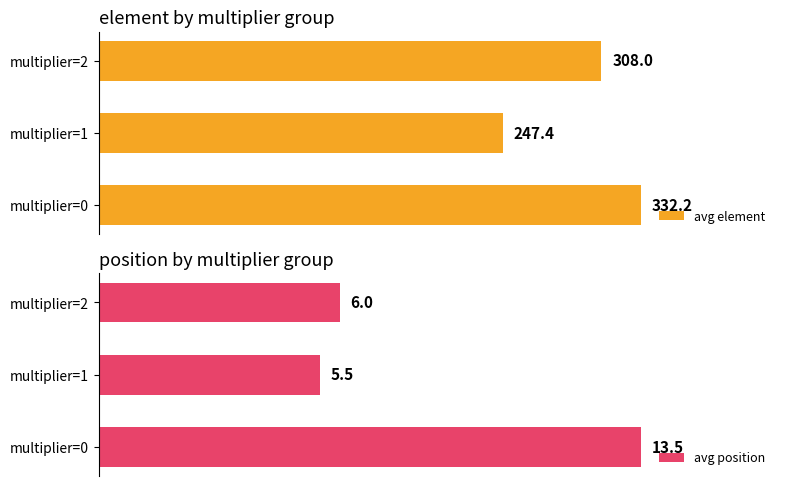

At which label does avg position reach its peak?

multiplier=0